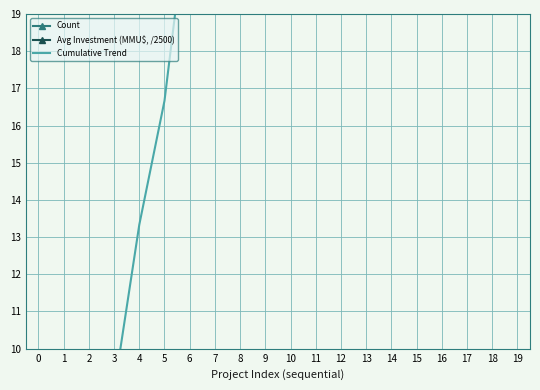

List the series in order of their peak value, lowest first.

Count, Avg Investment (MMU$, /2500), Cumulative Trend